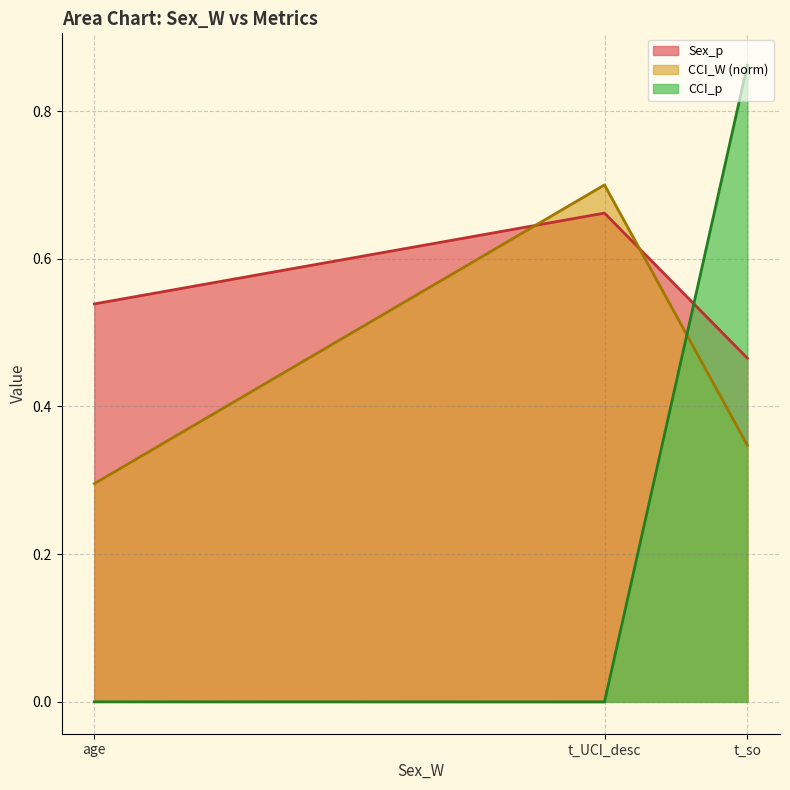

What is the maximum value shown in the chart?

0.9